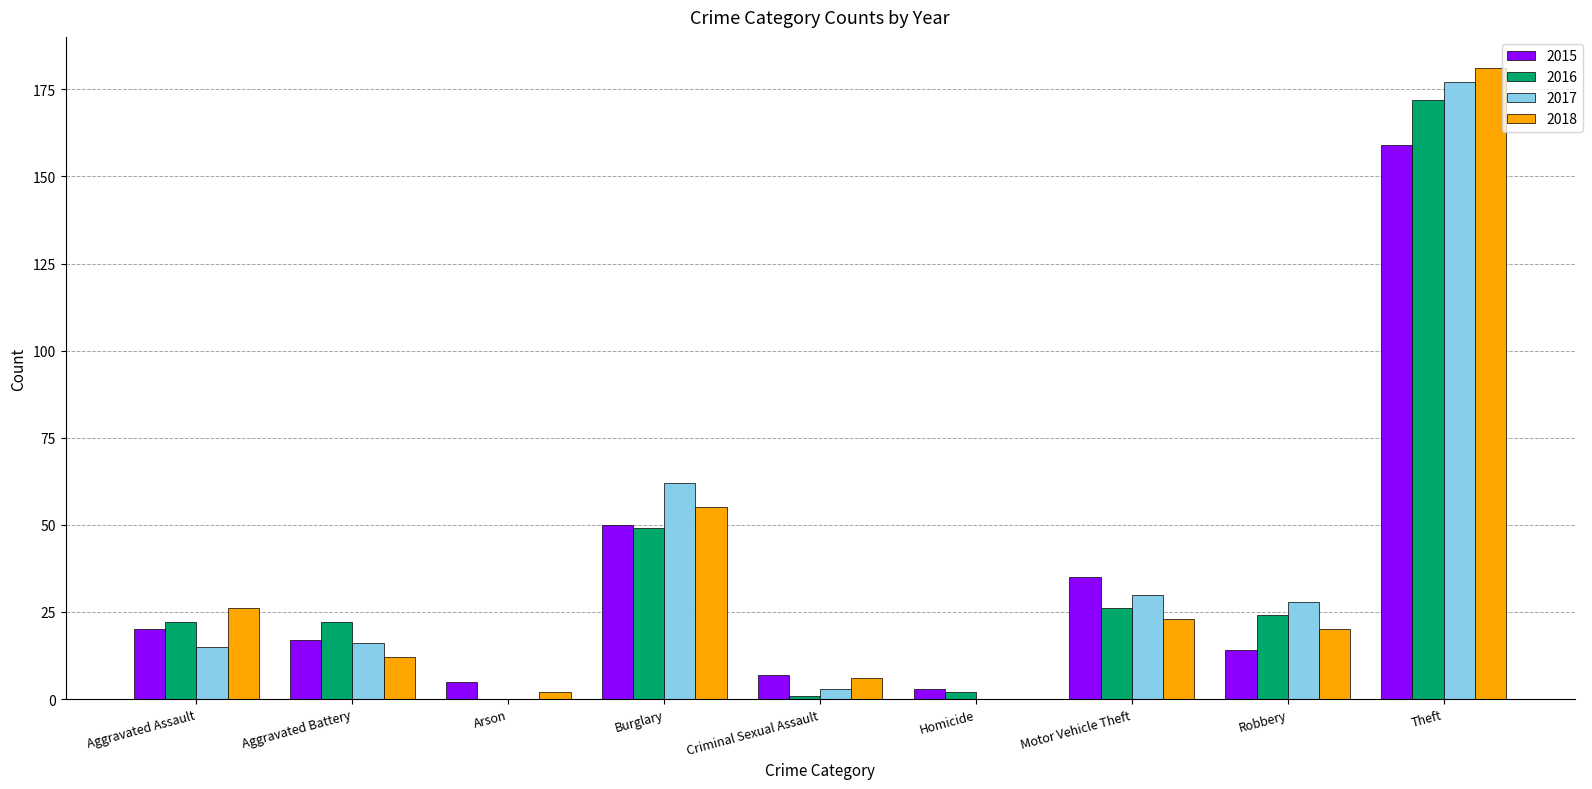

Is the value of 2016 at Aggravated Assault greater than the value of 2018 at Theft?

No